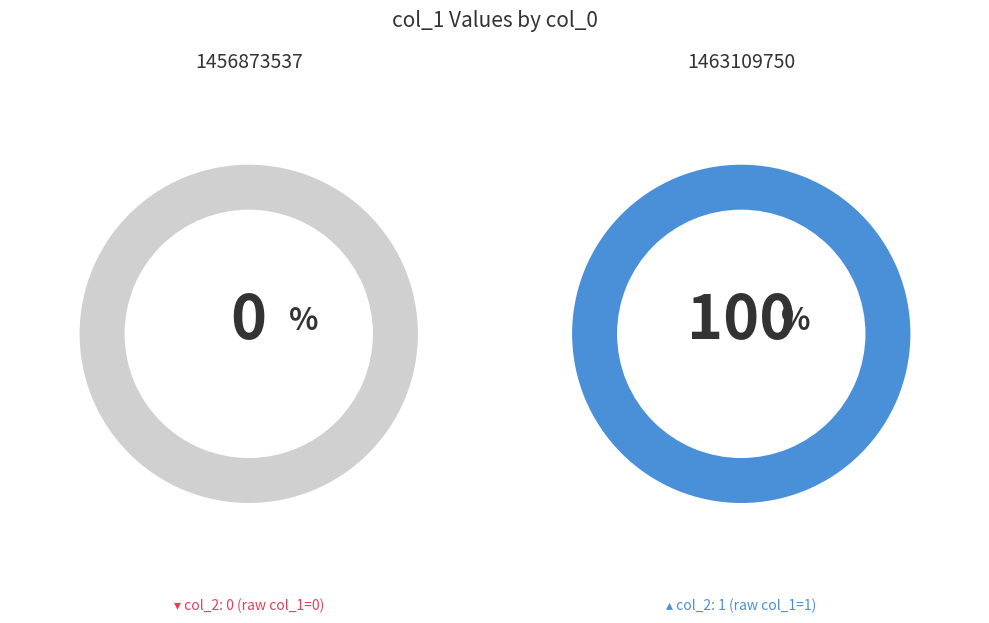

Is it true that 1456873537 is 0% of the pie?

True